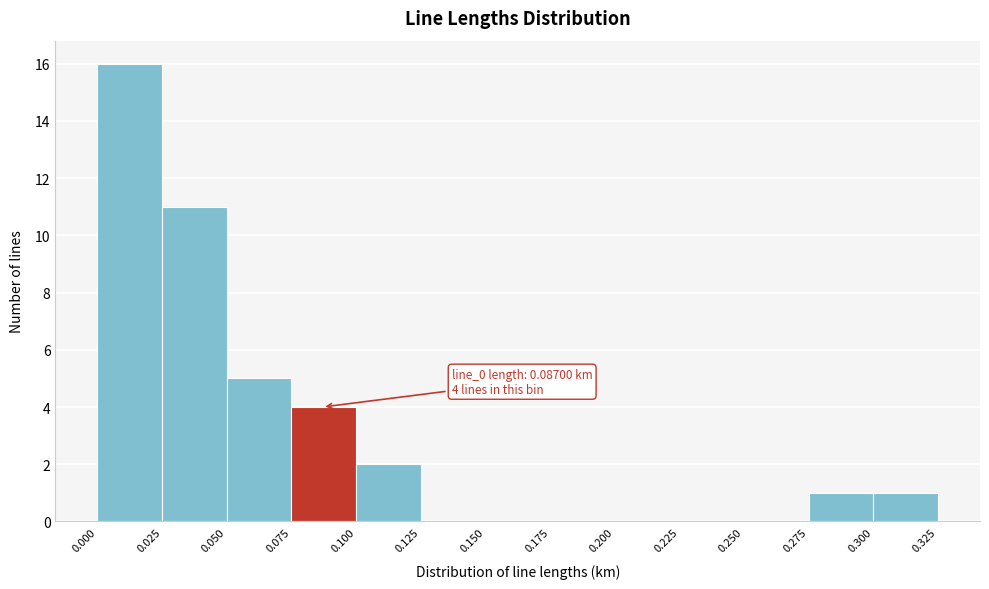

Over which range of the x-axis is the bar tallest?

0.000 to 0.025